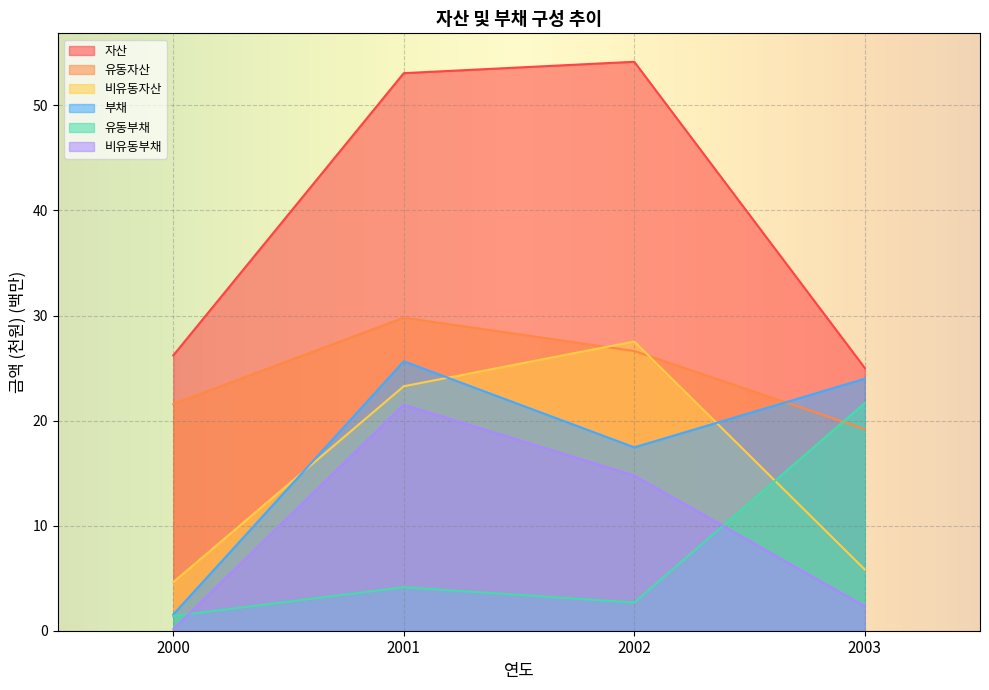

The 유동부채 series shows 21.7 at 2003. True or false?

True